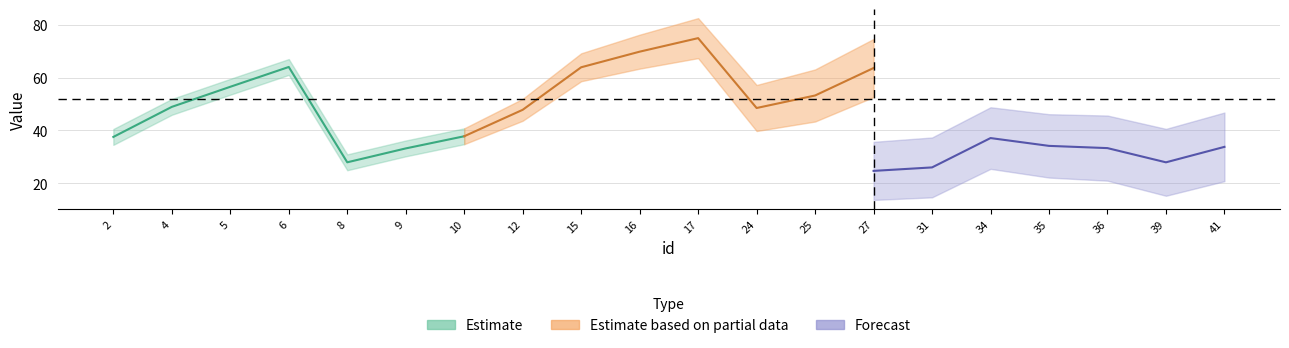

True or false: centroides_y has more than 0 interior local peaks.

True